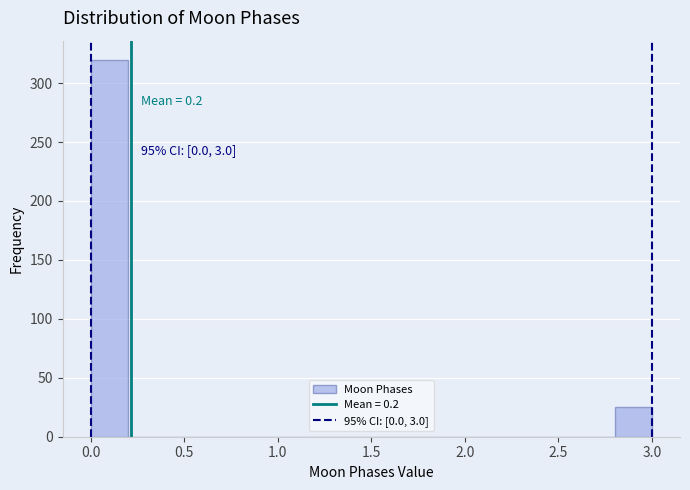

Over which range of the x-axis is the bar tallest?

0.0 to 0.2